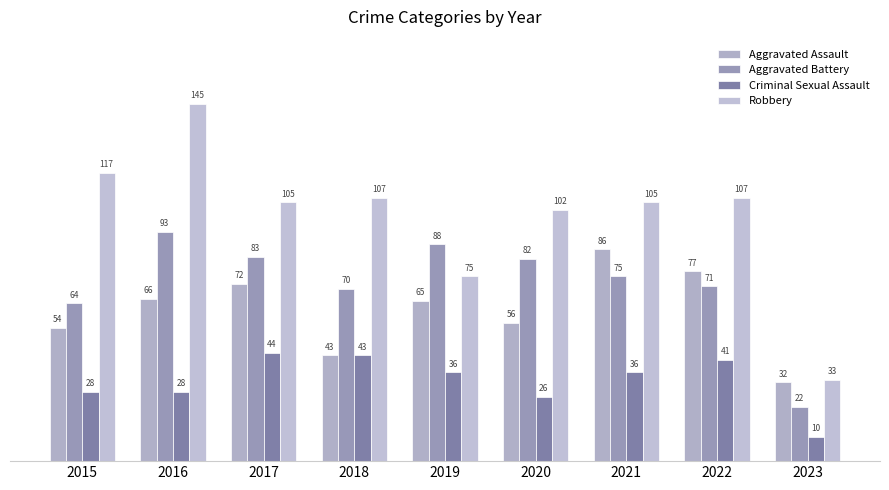

Reading left to right, transcribe all the data shown in this chart.

Aggravated Assault: 2015=54	2016=66	2017=72	2018=43	2019=65	2020=56	2021=86	2022=77	2023=32
Aggravated Battery: 2015=64	2016=93	2017=83	2018=70	2019=88	2020=82	2021=75	2022=71	2023=22
Criminal Sexual Assault: 2015=28	2016=28	2017=44	2018=43	2019=36	2020=26	2021=36	2022=41	2023=10
Robbery: 2015=117	2016=145	2017=105	2018=107	2019=75	2020=102	2021=105	2022=107	2023=33